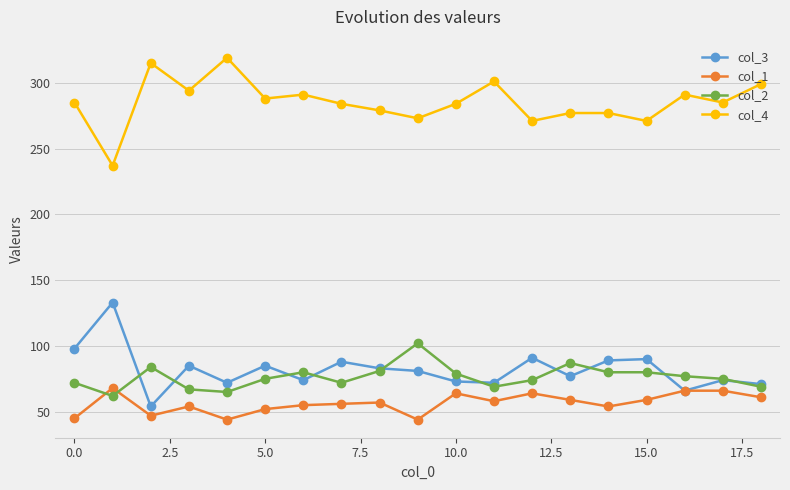

True or false: col_4 and col_1 cross at least once.

False